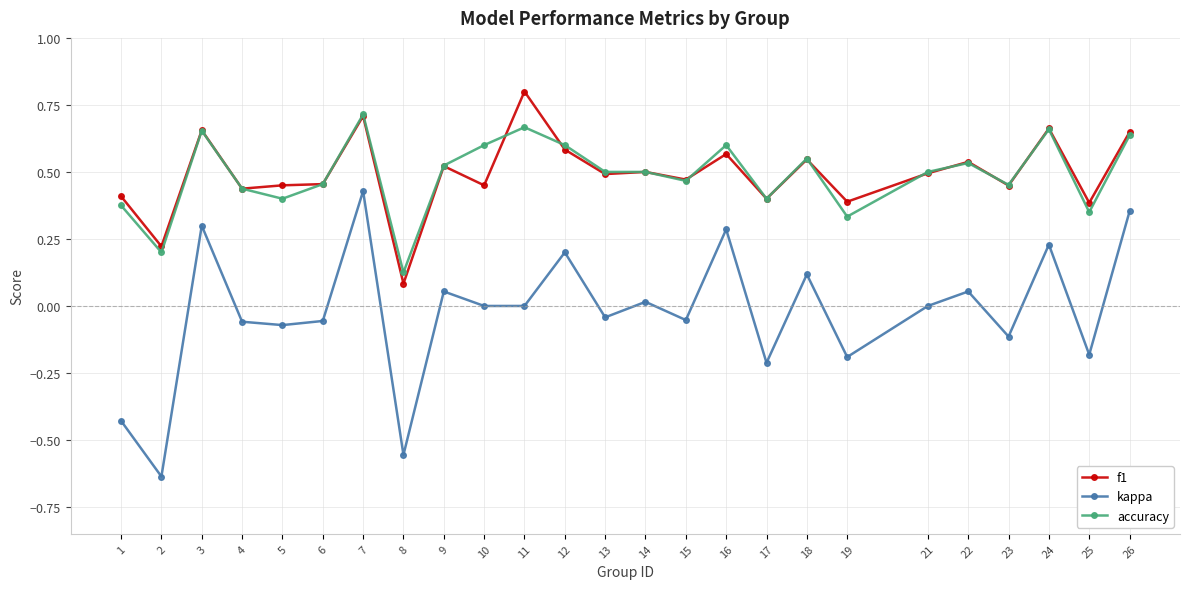

What is the maximum value shown in the chart?

0.8